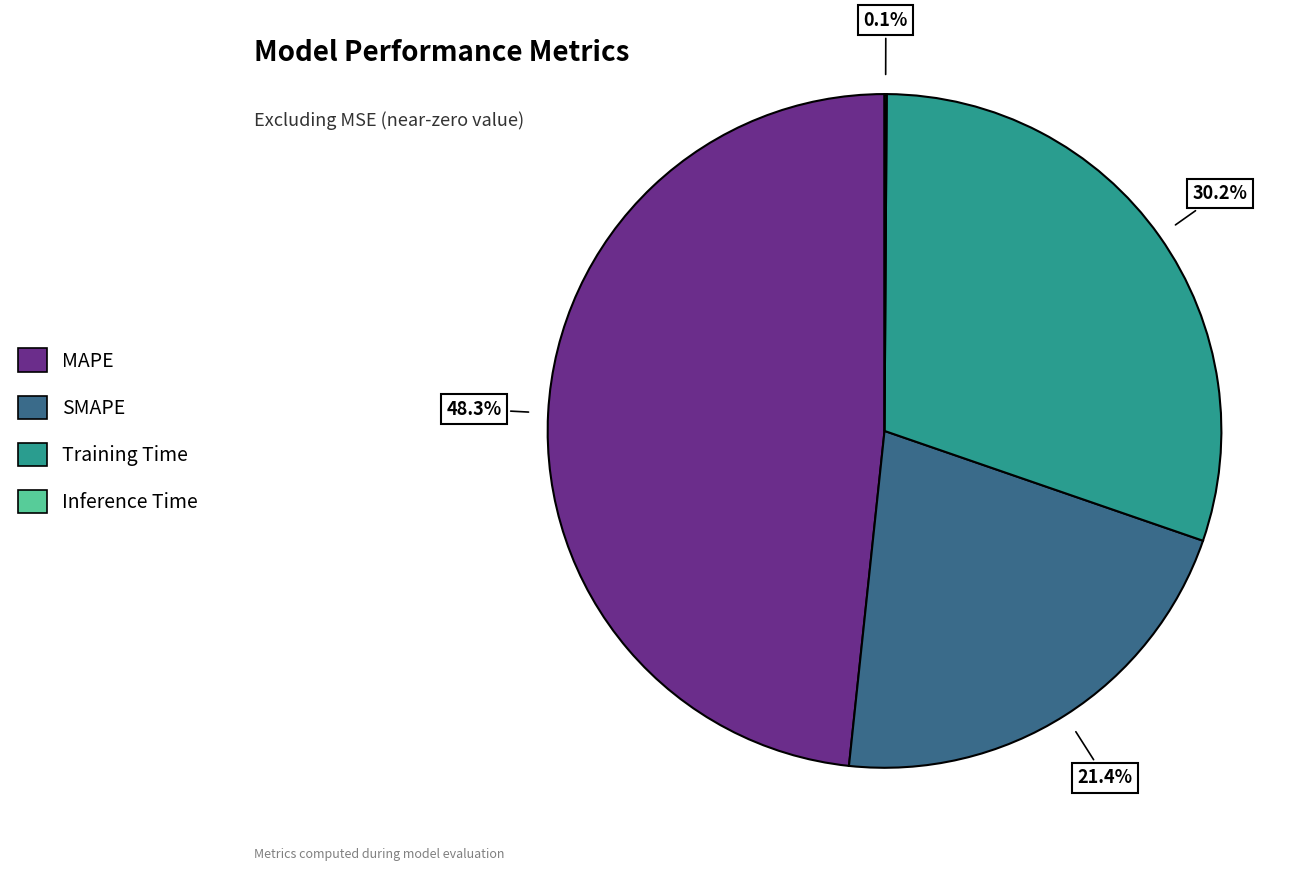

How much of the chart is everything except SMAPE?

78.6%